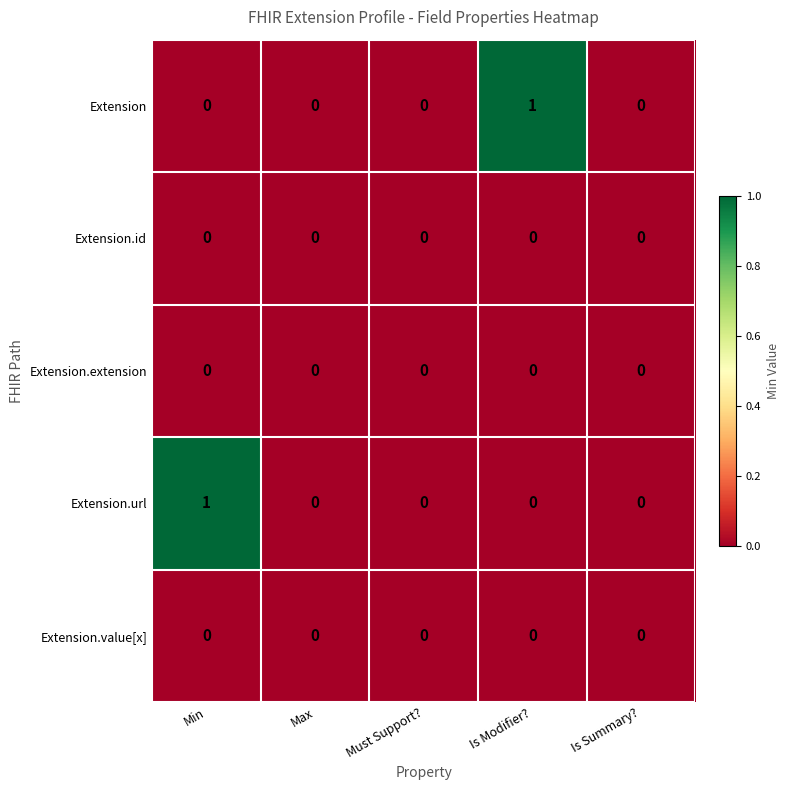

How many distinct data groups are displayed?

5